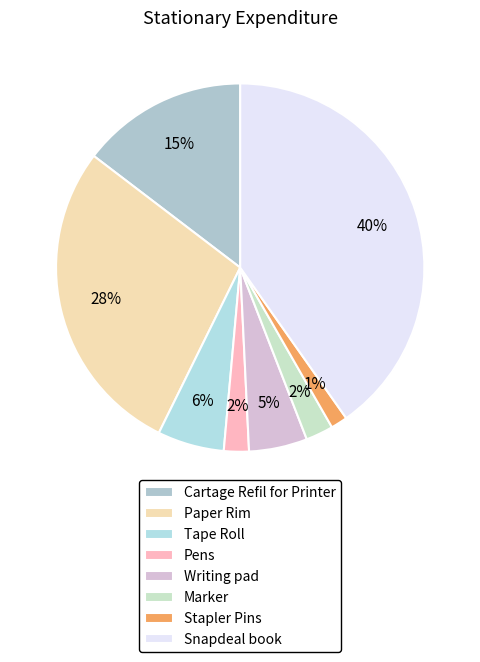

Is it true that Pens is 2% of the pie?

True